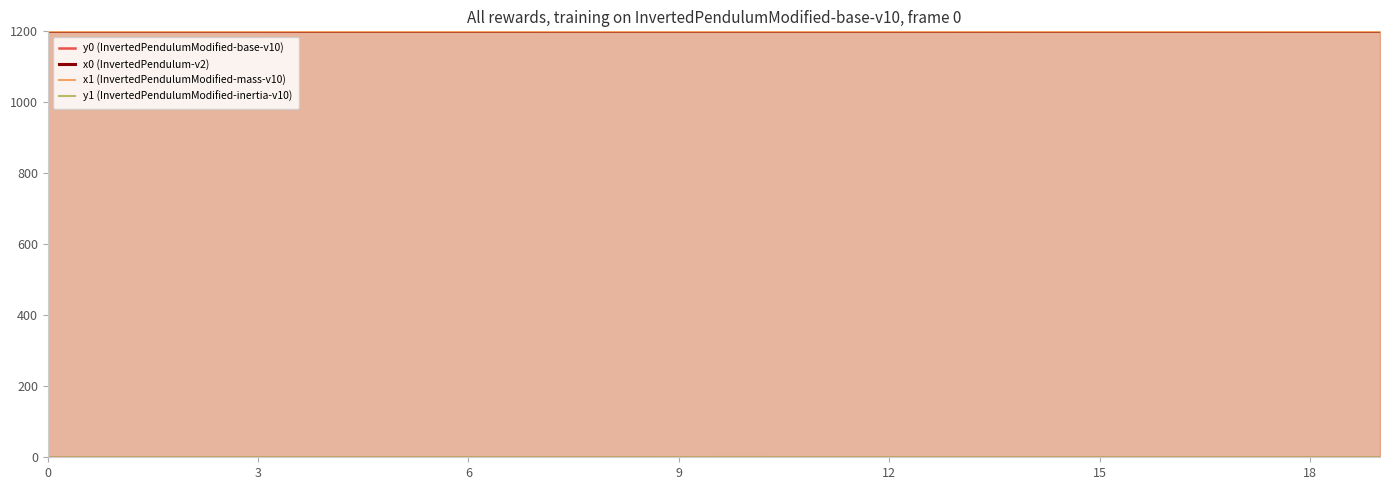

At which category is the sum across all series the highest?

10